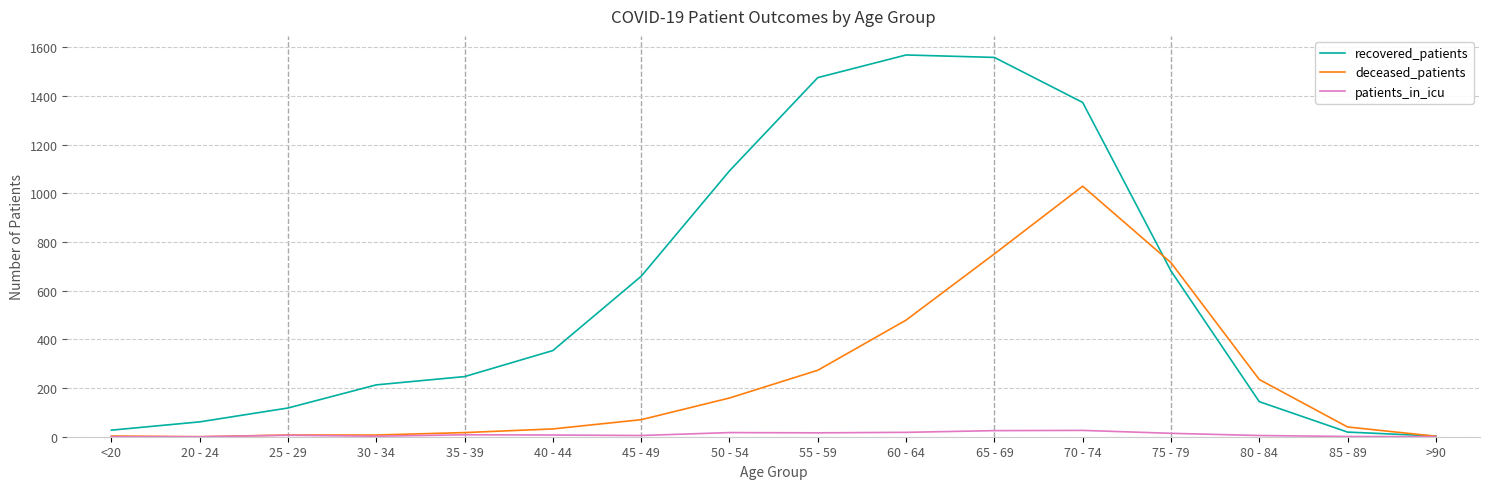

What are all the series names shown in the legend?

recovered_patients, deceased_patients, patients_in_icu